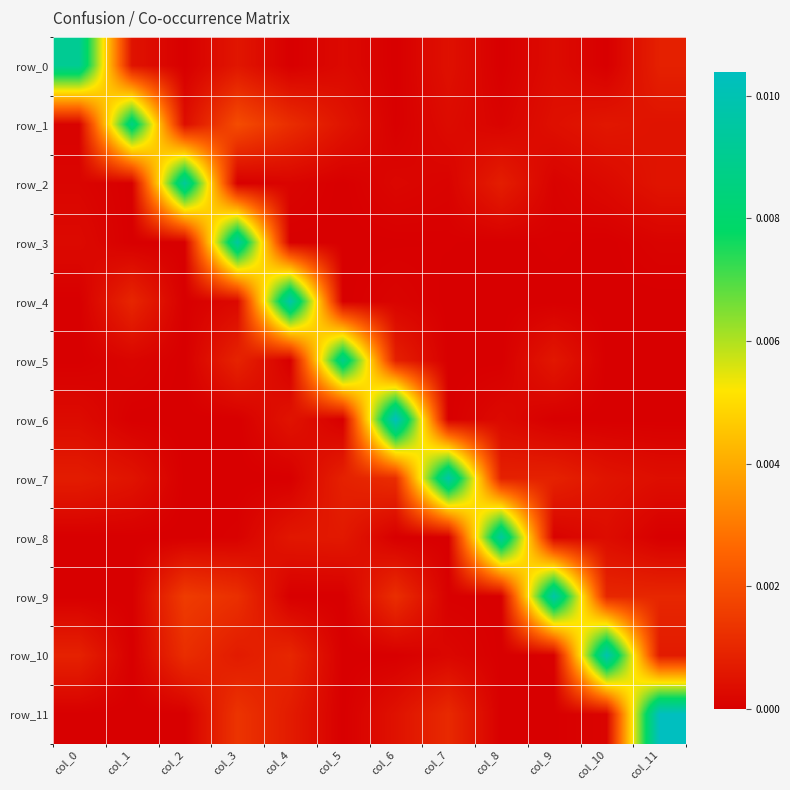

Which label corresponds to the smallest value in the chart?

col_2